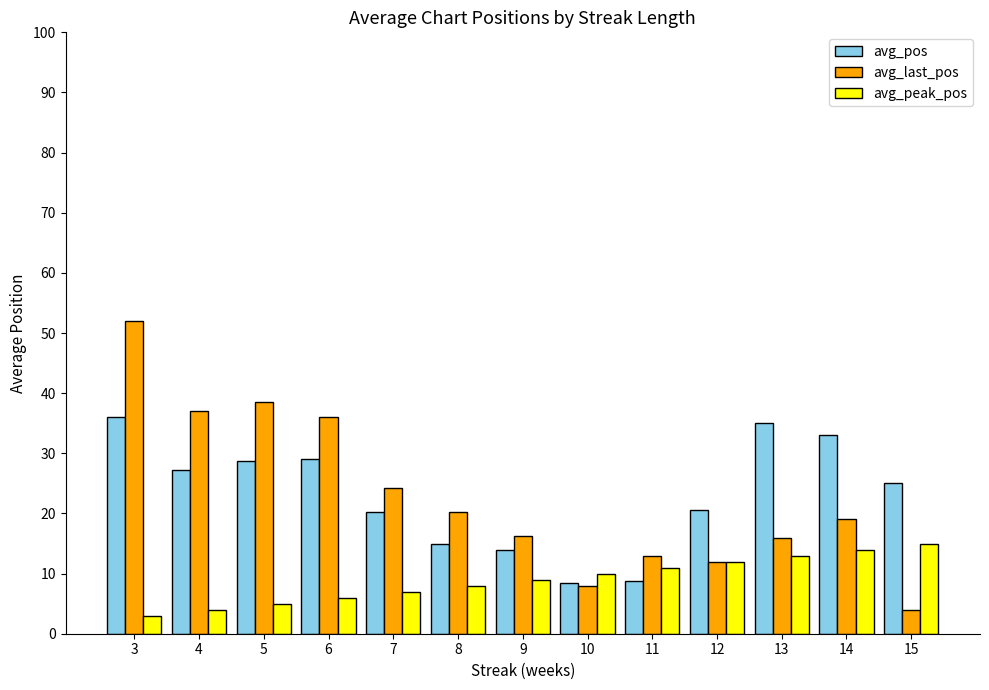

What is the difference between the highest and lowest values at 5?

33.5